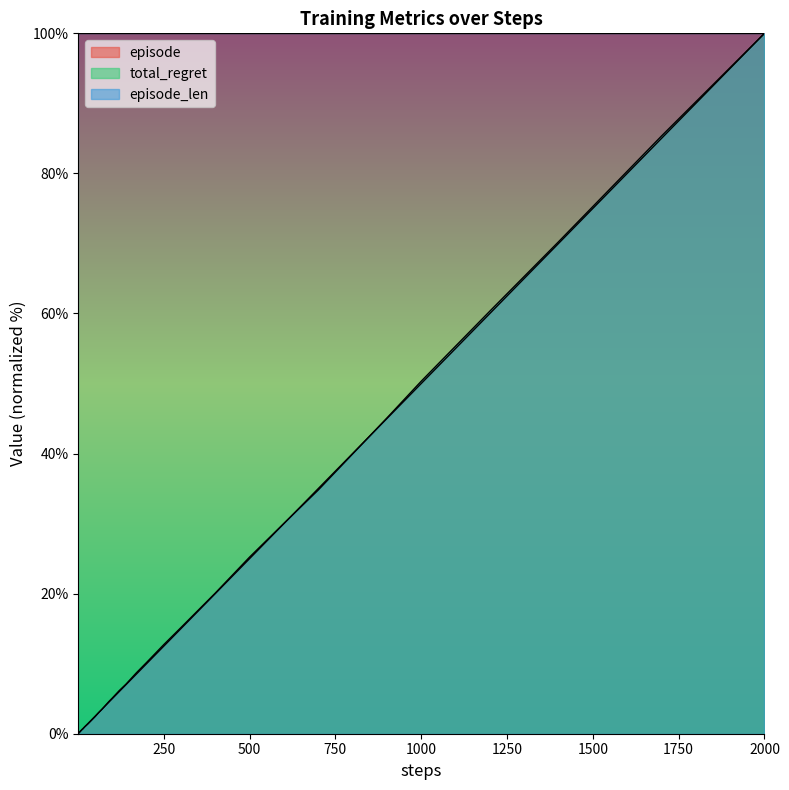

How many categories are shown in the chart?

40